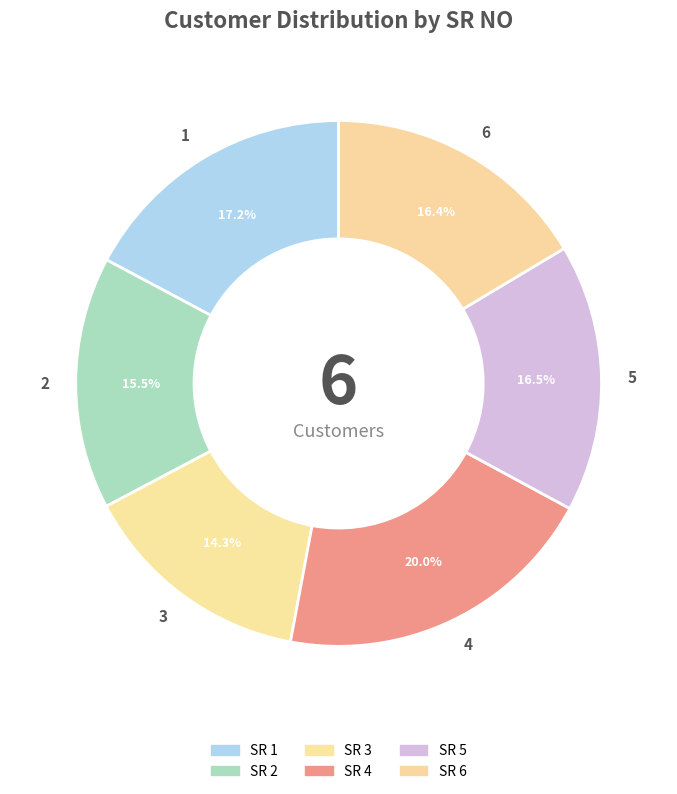

Between 4 and 5, which is larger?

4